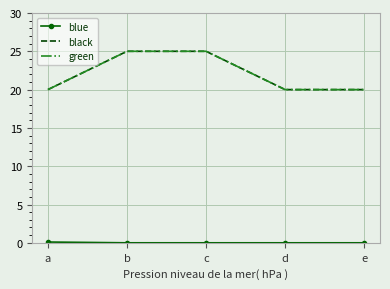

List the labels in order of blue value, smallest first.

b, c, d, e, a